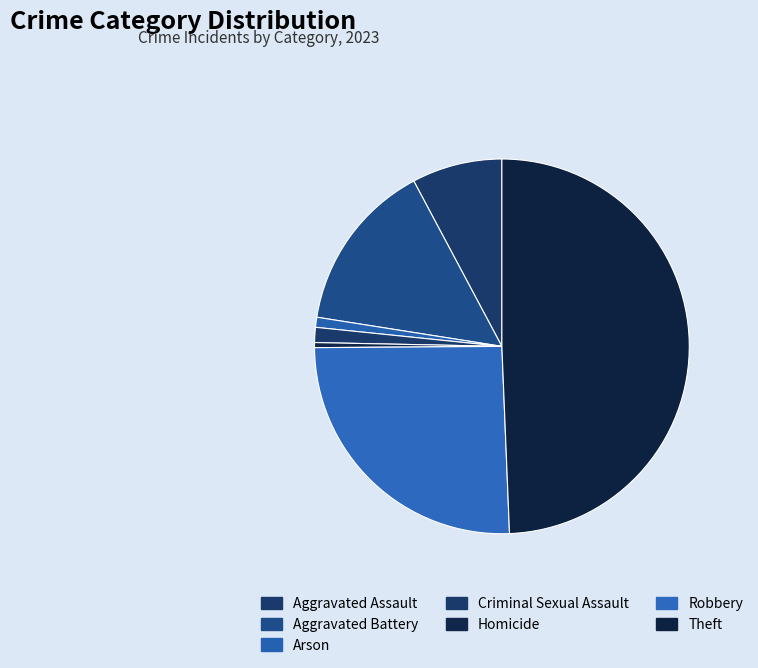

How many slices are in this pie chart?

7